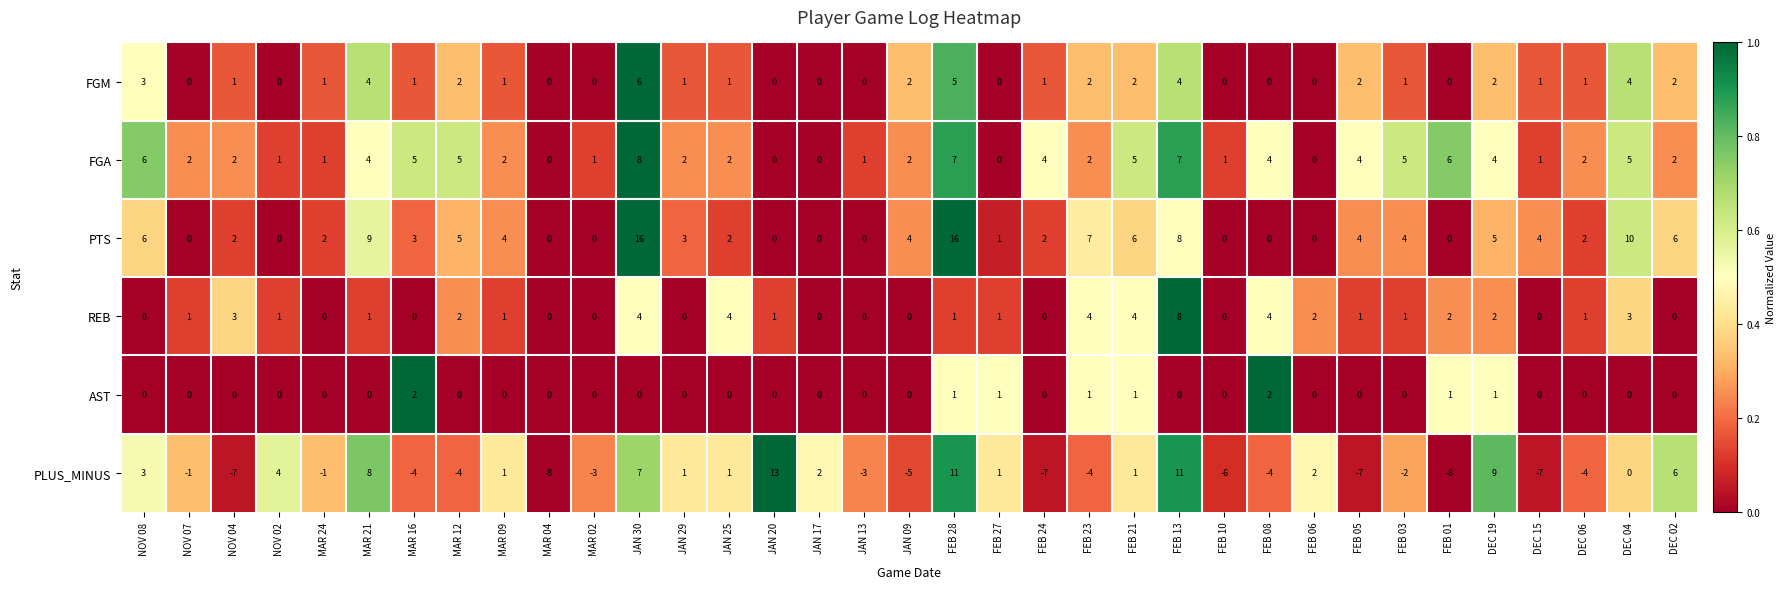

What is the difference between the highest and lowest values at JAN 20?

13